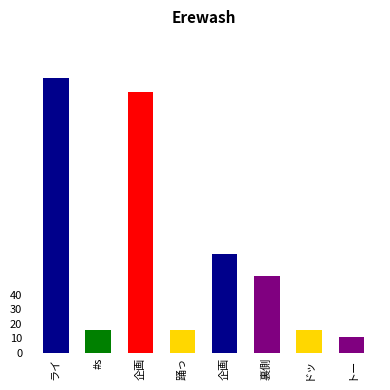

What is the change in value from ライ to 企画?

-122